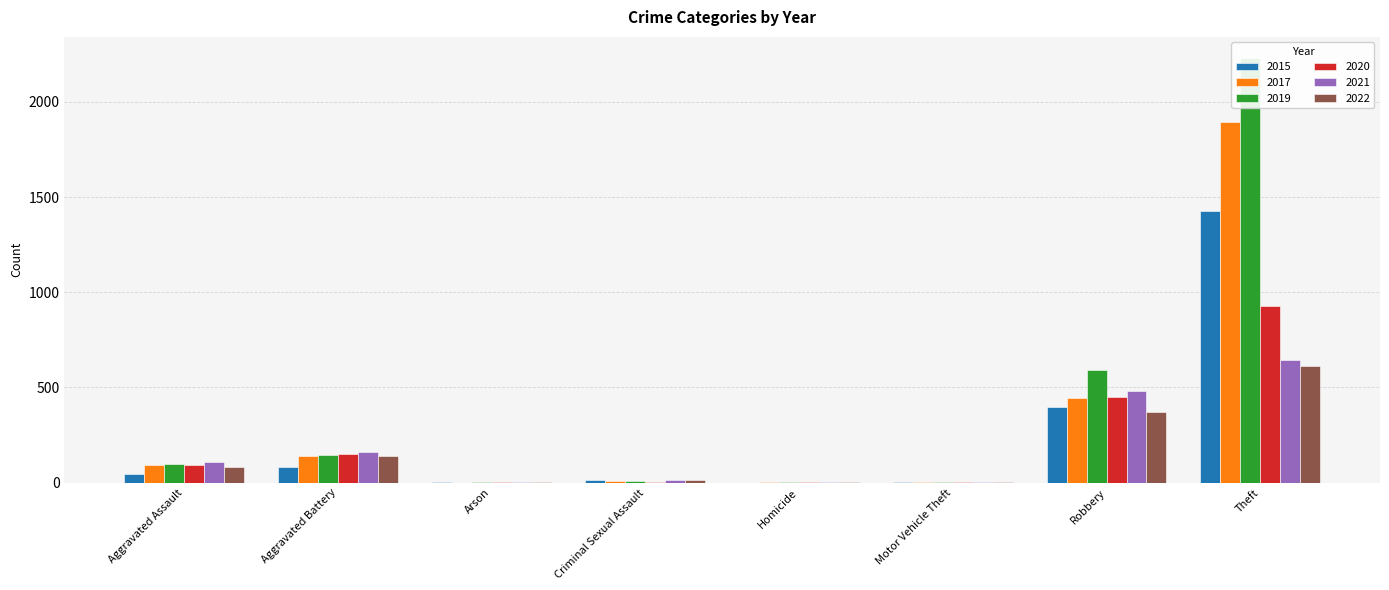

The 2020 series shows 150 at Aggravated Battery. True or false?

True